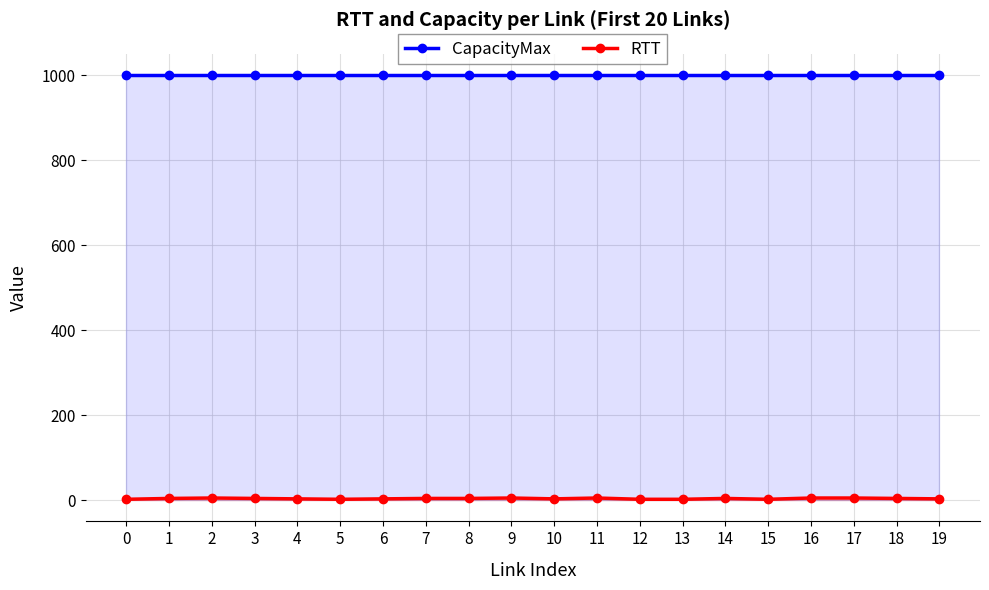

What are all the series names shown in the legend?

CapacityMax, RTT